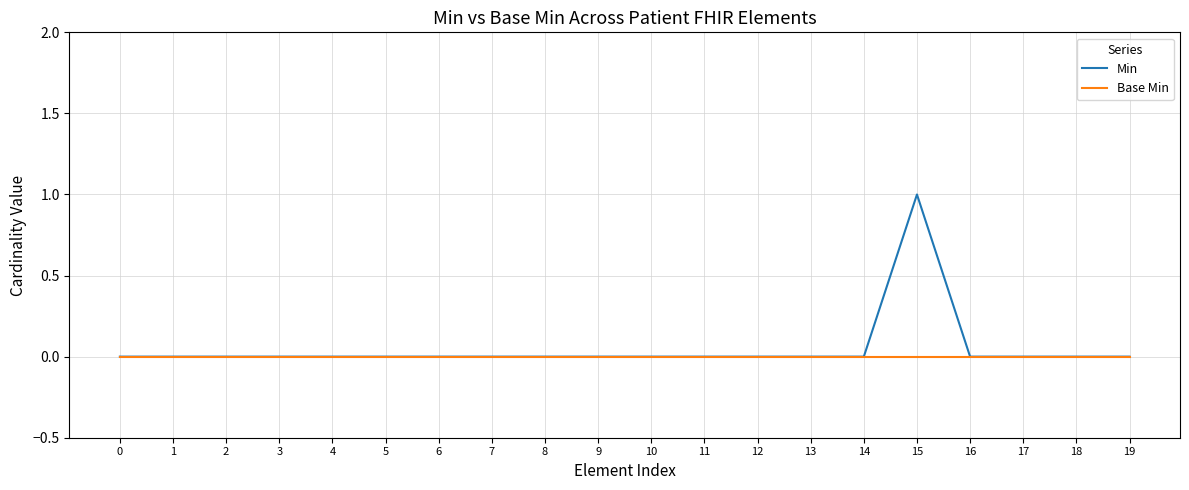

Count the number of data series in this chart.

2